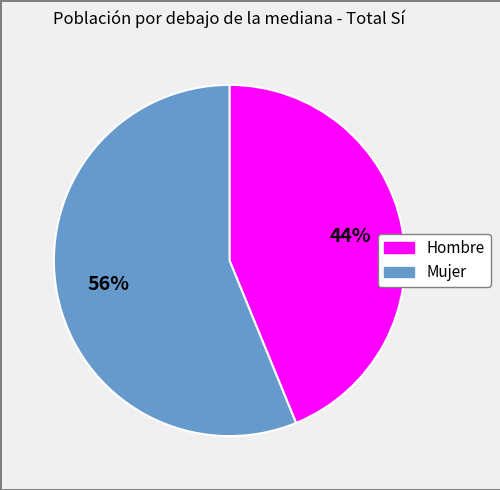

What is the majority slice?

Mujer